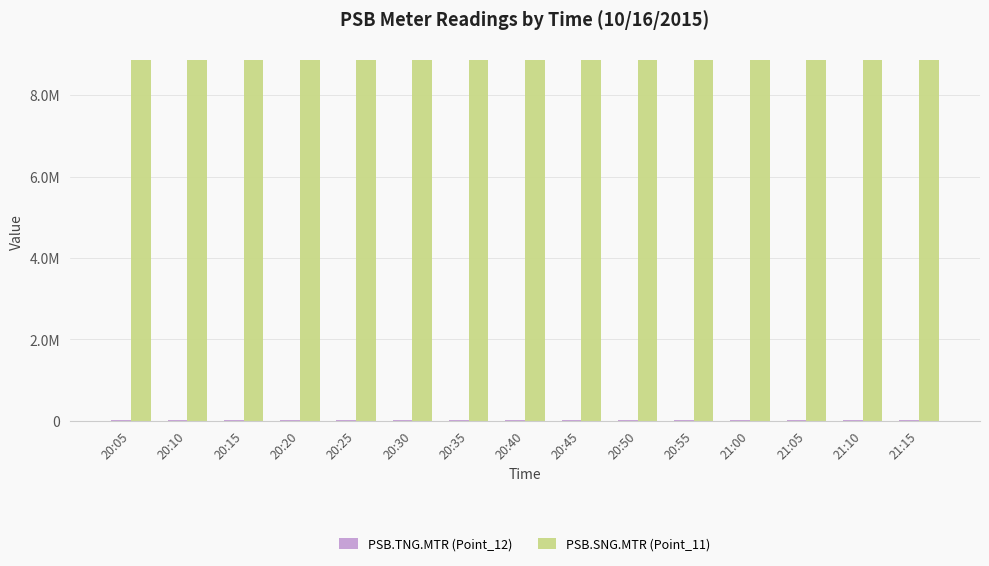

What is the label of the 14th bar from the left?

21:10